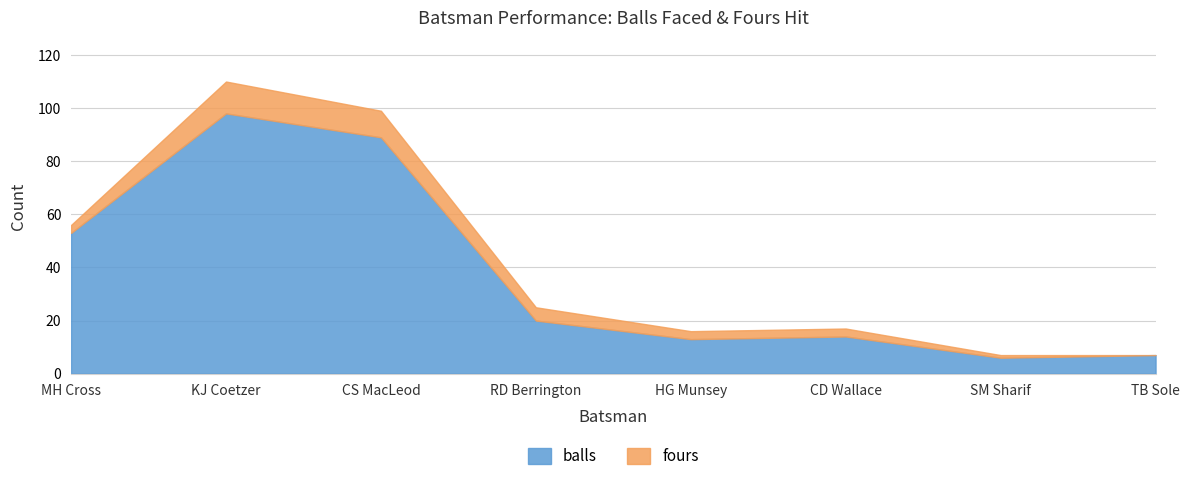

True or false: fours and balls cross at least once.

False